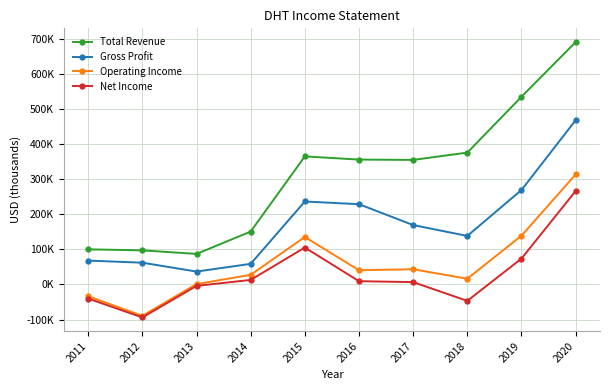

What are all the series names shown in the legend?

Total Revenue, Gross Profit, Operating Income, Net Income